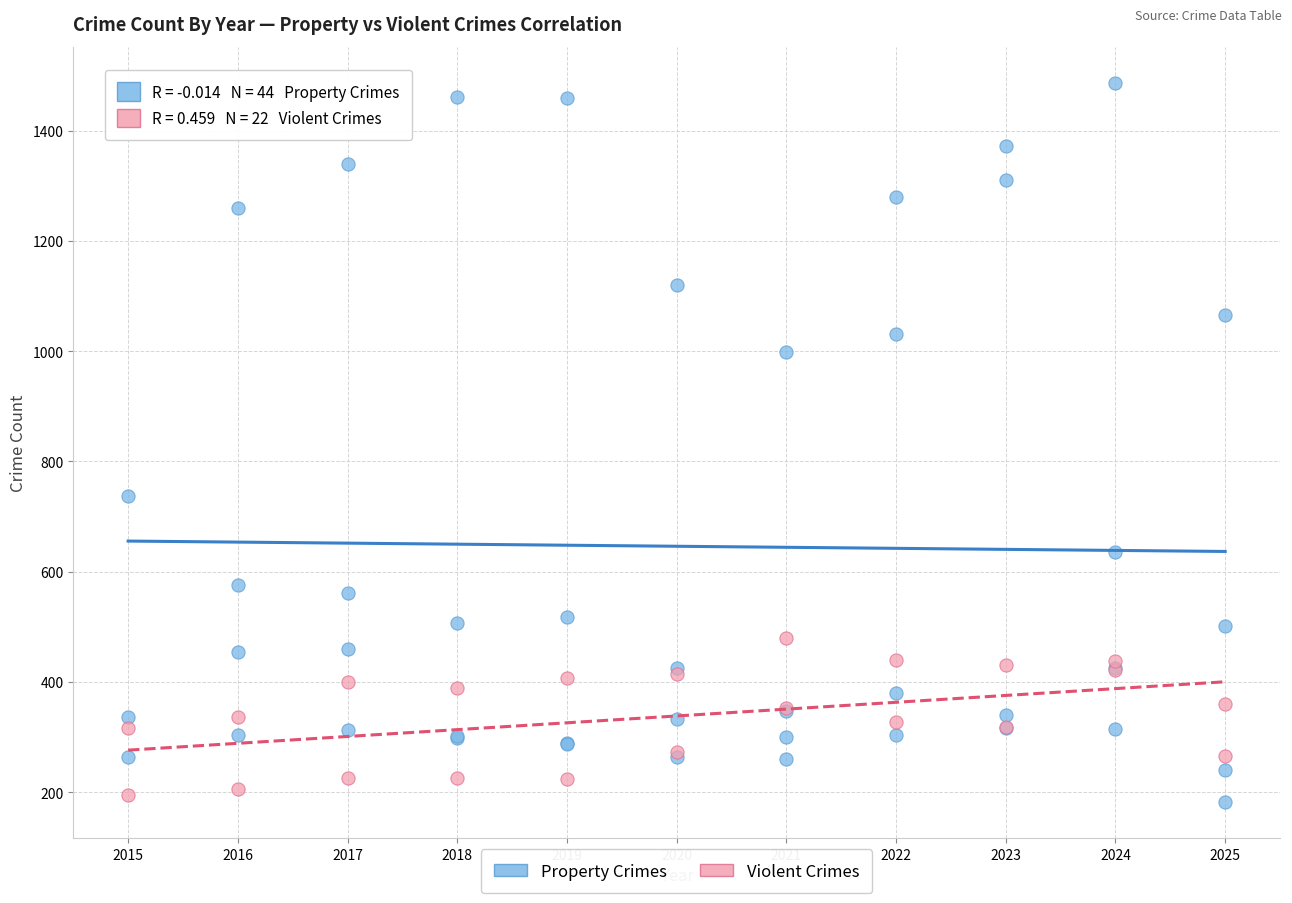

Which series reaches the minimum Y coordinate?

Property Crimes